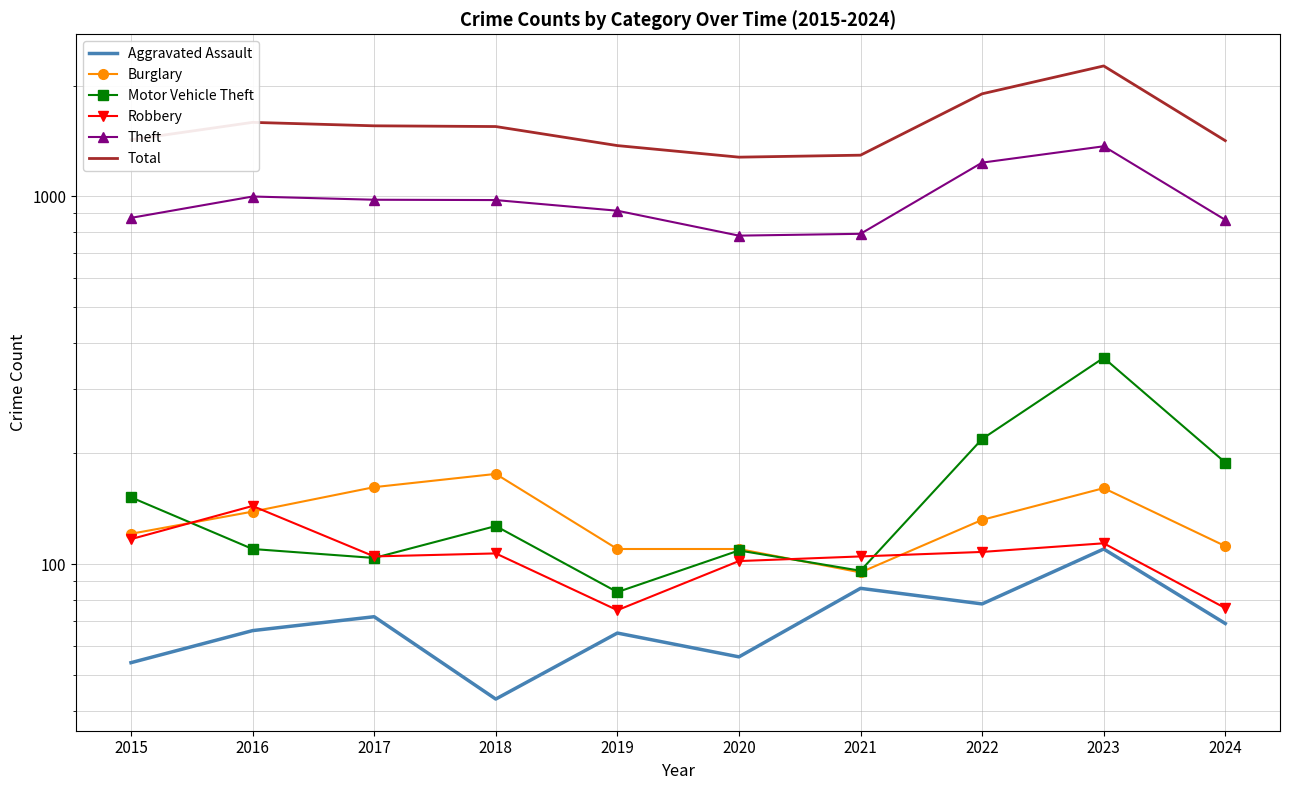

What is the value of the Total point at the 6th from the left?

1278